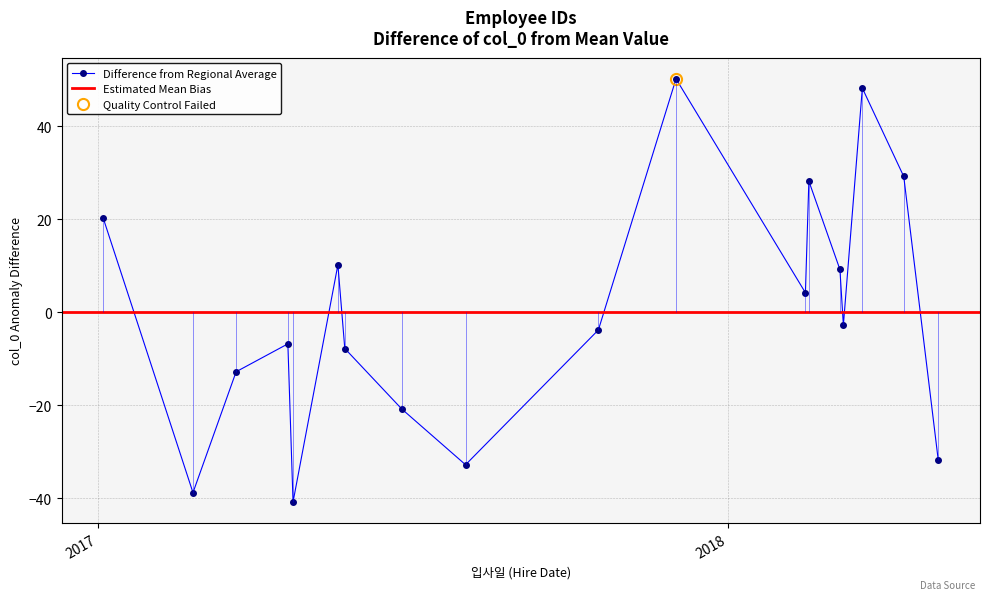

What is the value of the Difference from Regional Average point at the 16th from the left?

48.2